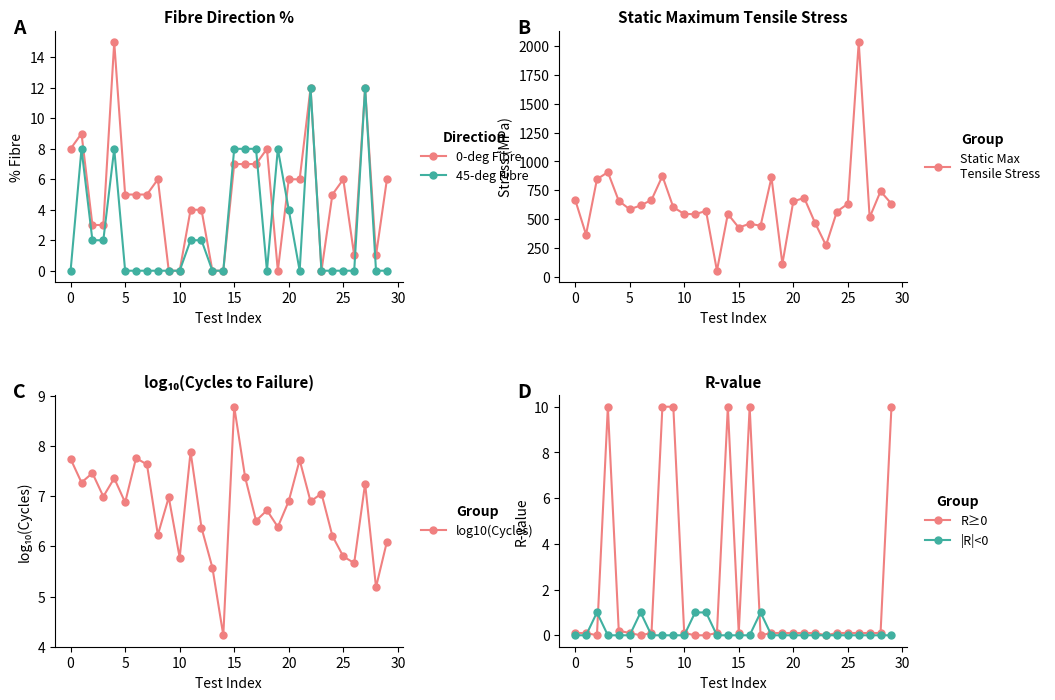

What value does the log10(Cycles) series have at 0?

7.7